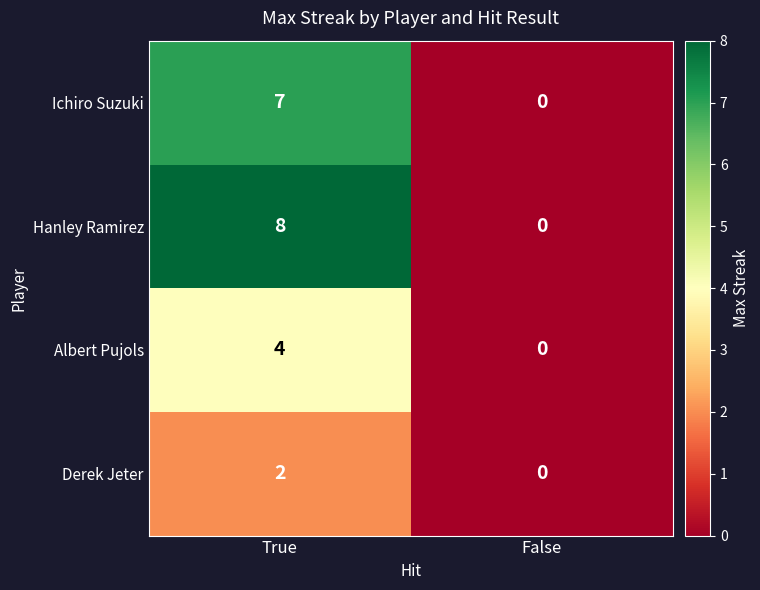

Rank the categories by Derek Jeter value from lowest to highest.

False, True